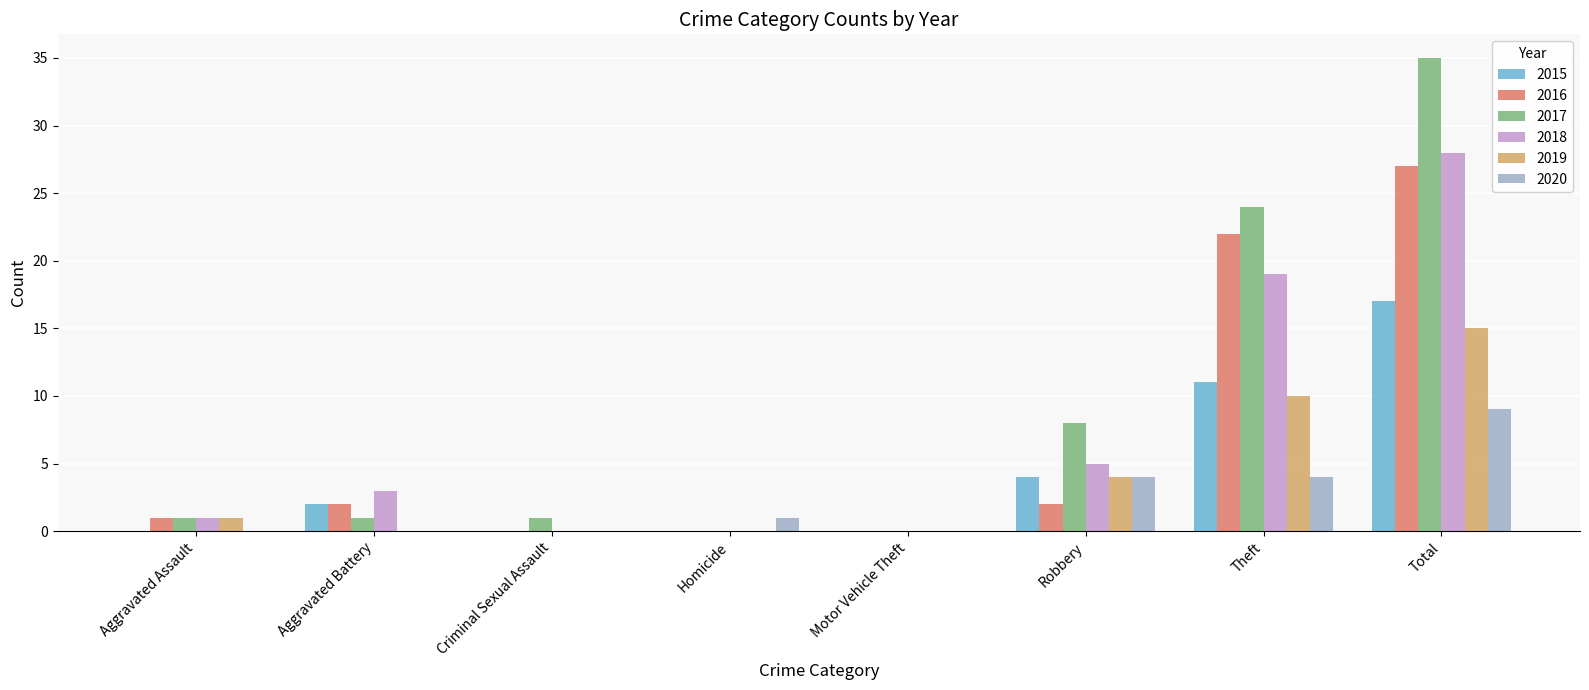

Which category has the highest value across all series?

Total